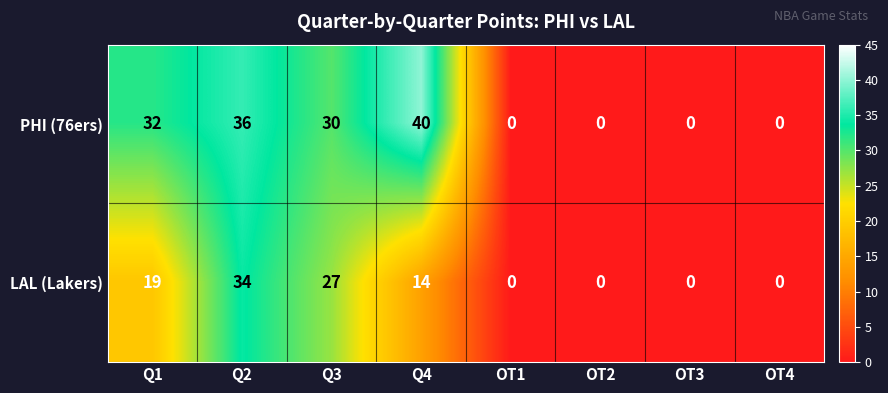

Rank the series at Q4 from highest to lowest value.

PHI (76ers), LAL (Lakers)